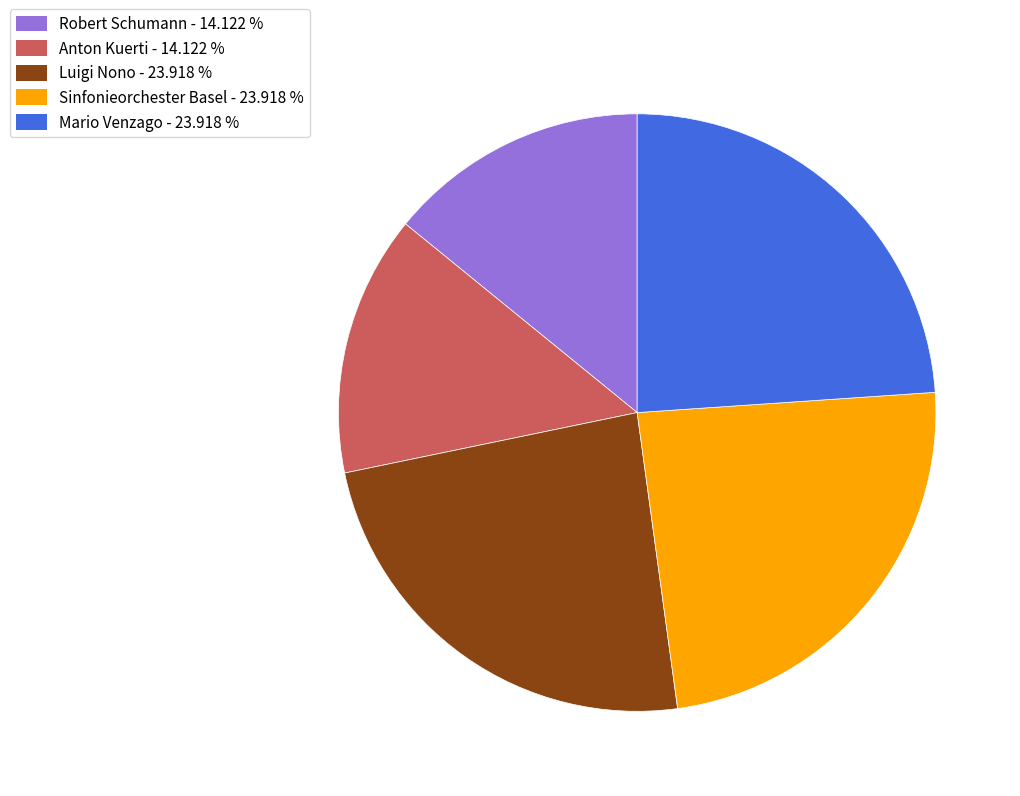

Do Luigi Nono - 23.918 % and Sinfonieorchester Basel - 23.918 % together represent more than half of the pie?

No